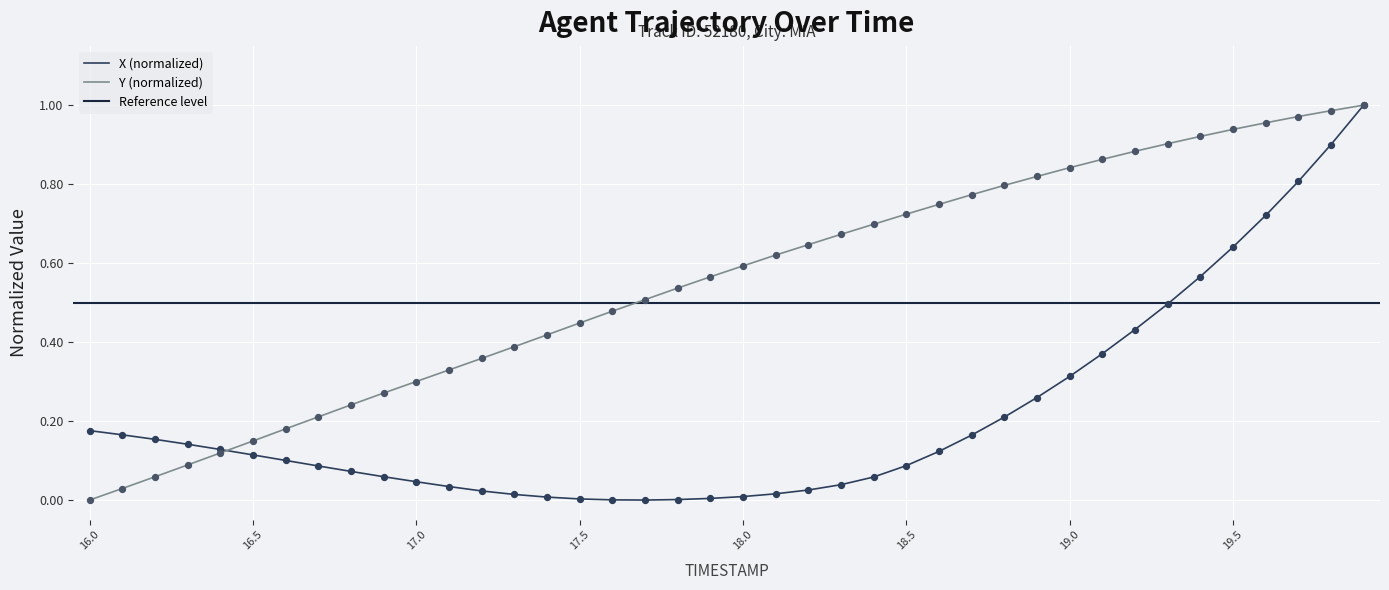

The Y (normalized) series shows 0.7 at 17.5. True or false?

False